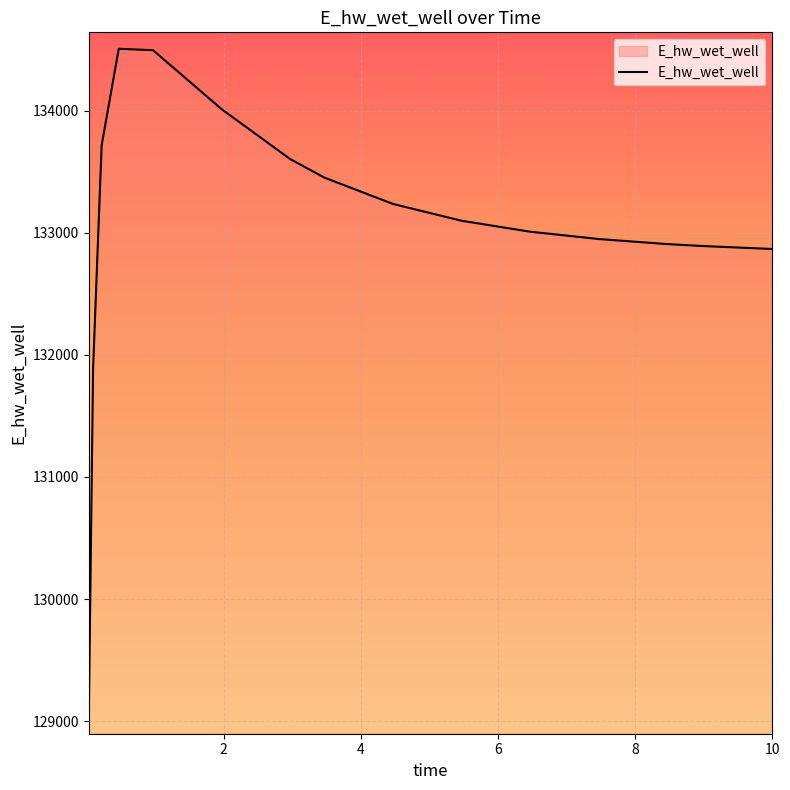

What is the greatest value displayed?

134507.6